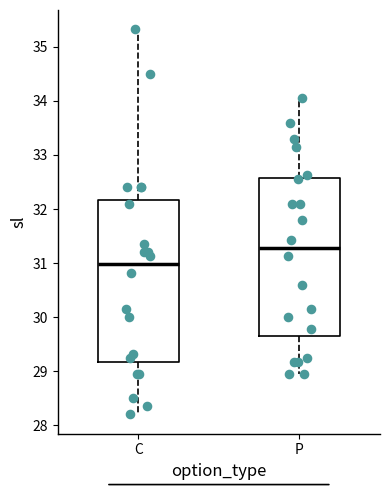

Which box's median line is the lowest?

C